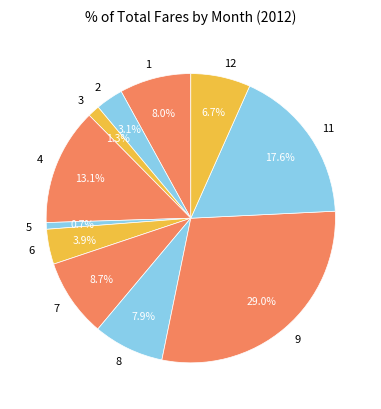

What percentage is the 9 slice, to the nearest percent?

29%